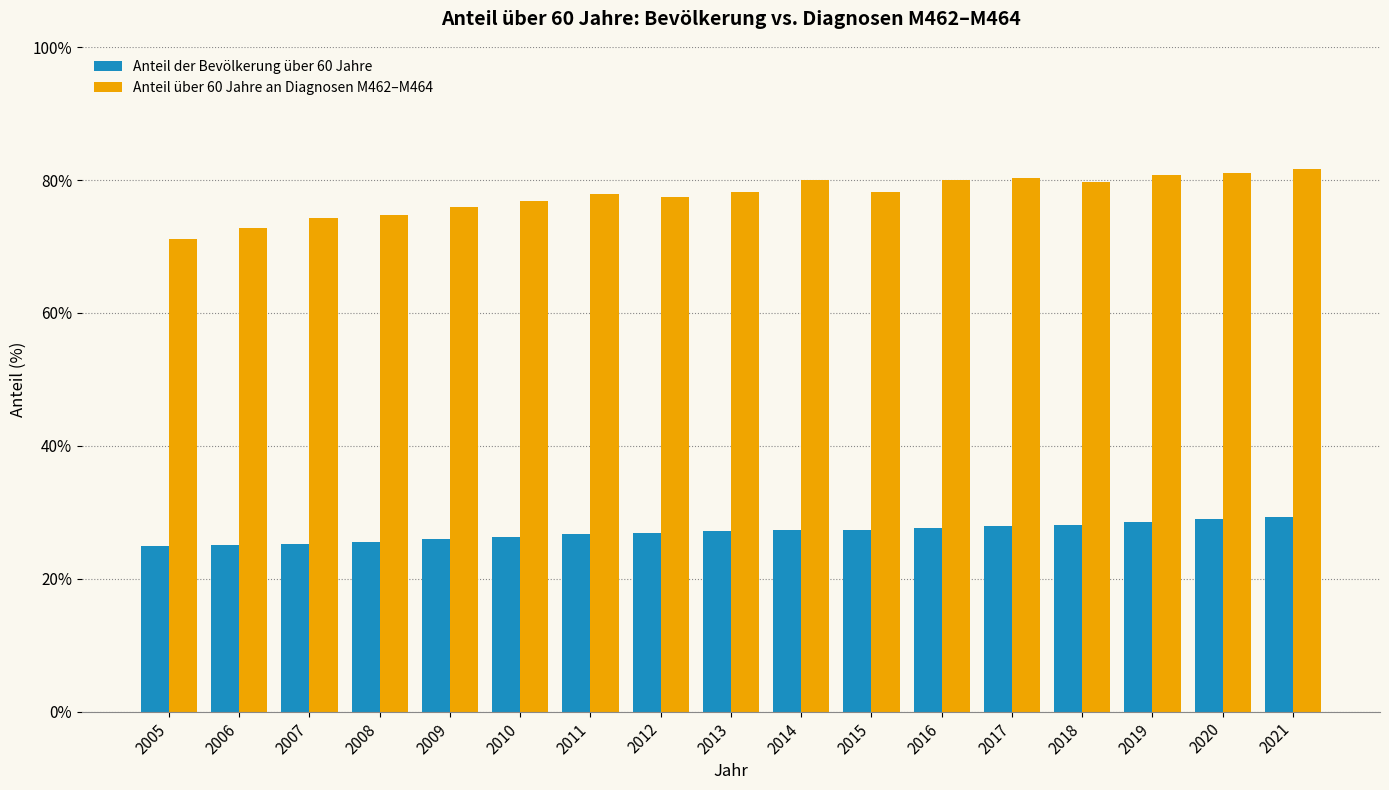

What is the difference between the highest and lowest values at 2012?

50.5